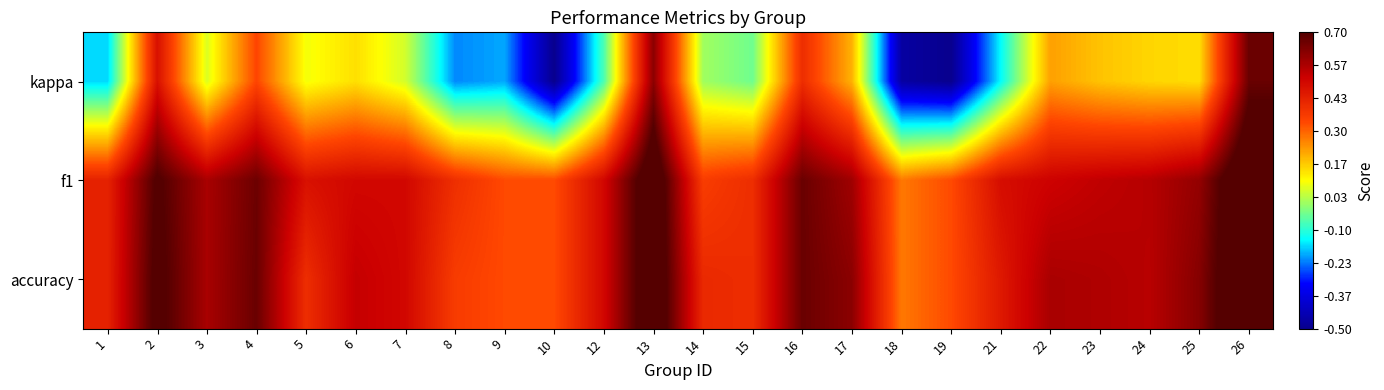

Reading right to left, what are all the values shown in this chart?

kappa: 26=0.7	25=0.1	24=0.2	23=0.2	22=0.2	21=-0.1	19=-0.5	18=-0.5	17=0.2	16=0.4	15=-0.0	14=0.0	13=0.6	12=-0.1	10=-0.5	9=-0.2	8=-0.2	7=0.1	6=0.1	5=0.1	4=0.3	3=0.1	2=0.5	1=-0.2
f1: 26=0.8	25=0.6	24=0.6	23=0.5	22=0.5	21=0.5	19=0.3	18=0.3	17=0.6	16=0.7	15=0.4	14=0.4	13=0.8	12=0.5	10=0.3	9=0.3	8=0.4	7=0.5	6=0.5	5=0.5	4=0.7	3=0.6	2=0.7	1=0.4
accuracy: 26=0.8	25=0.6	24=0.5	23=0.6	22=0.6	21=0.5	19=0.3	18=0.3	17=0.6	16=0.7	15=0.4	14=0.4	13=0.8	12=0.5	10=0.3	9=0.3	8=0.4	7=0.5	6=0.5	5=0.4	4=0.7	3=0.6	2=0.7	1=0.4